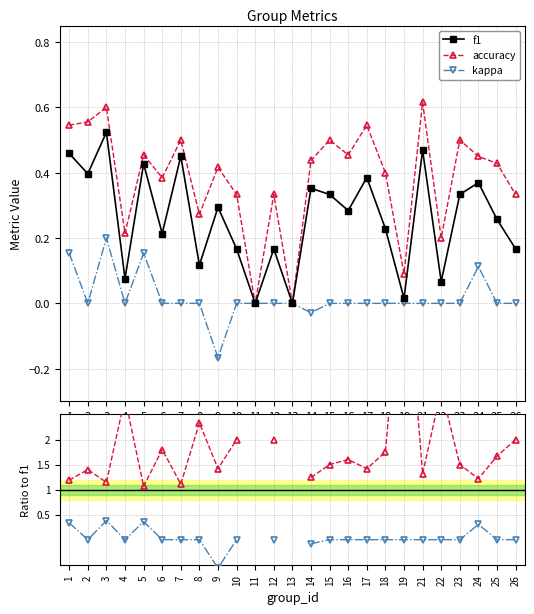

What is the difference between the f1 values at 13 and 7?

0.5